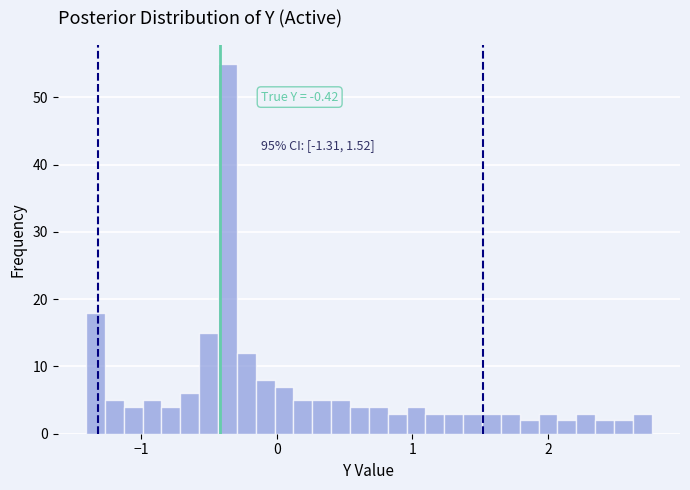

Around what value on the x-axis is the tallest bar? Give the approximate position of its centre, as read against the axis.

-0.4